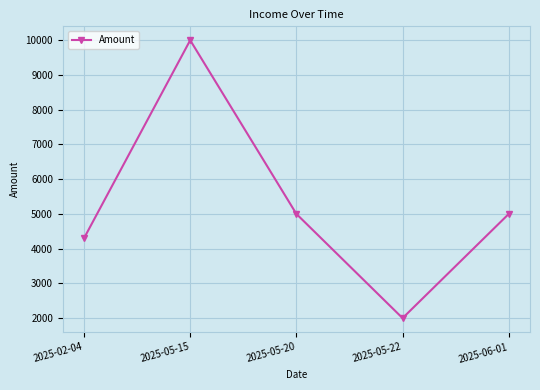

Reading left to right, transcribe all the data shown in this chart.

4300	10000	5000	2000	5000